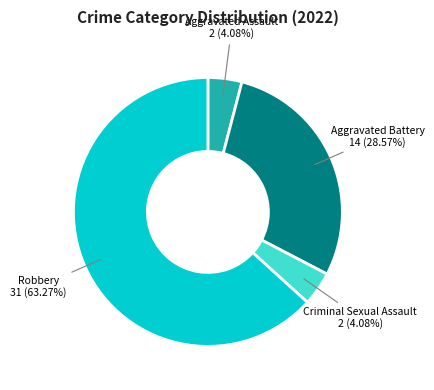

How many slices are in this pie chart?

4